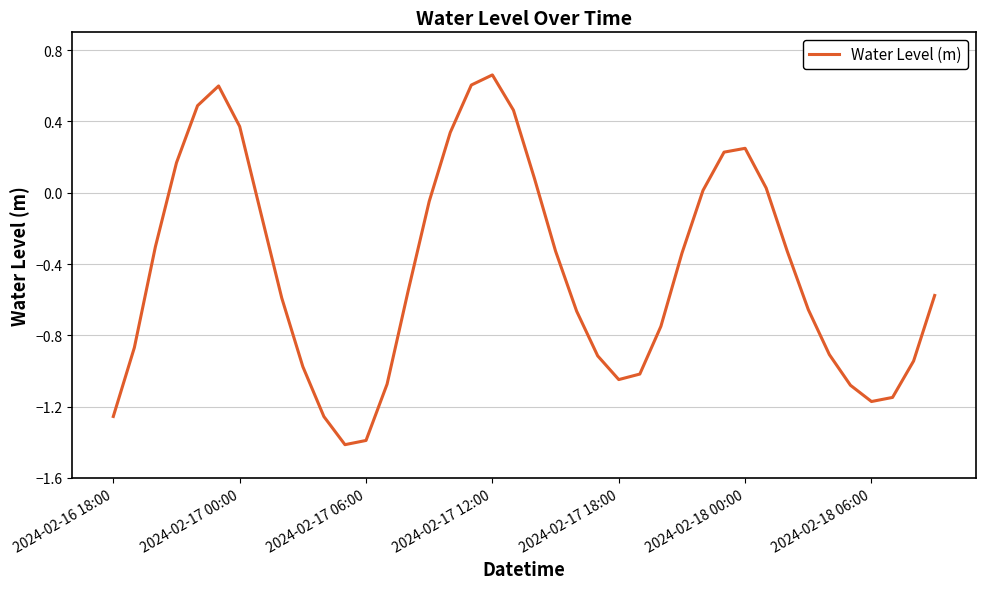

What is the difference between the maximum and minimum values?

2.1